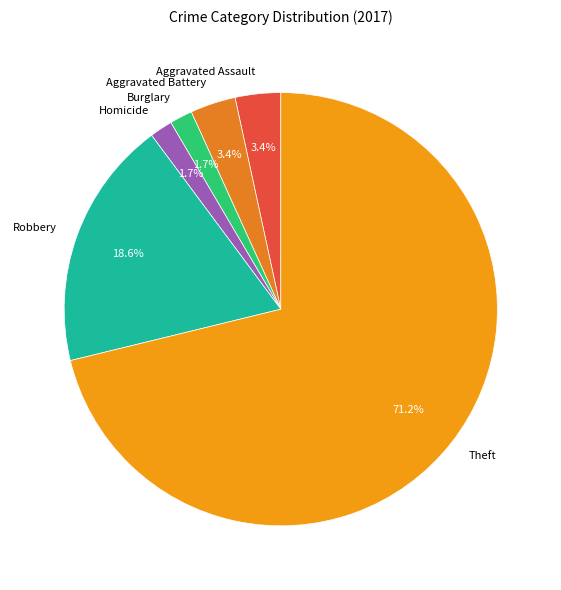

The Homicide slice represents 2% of the pie. True or false?

True